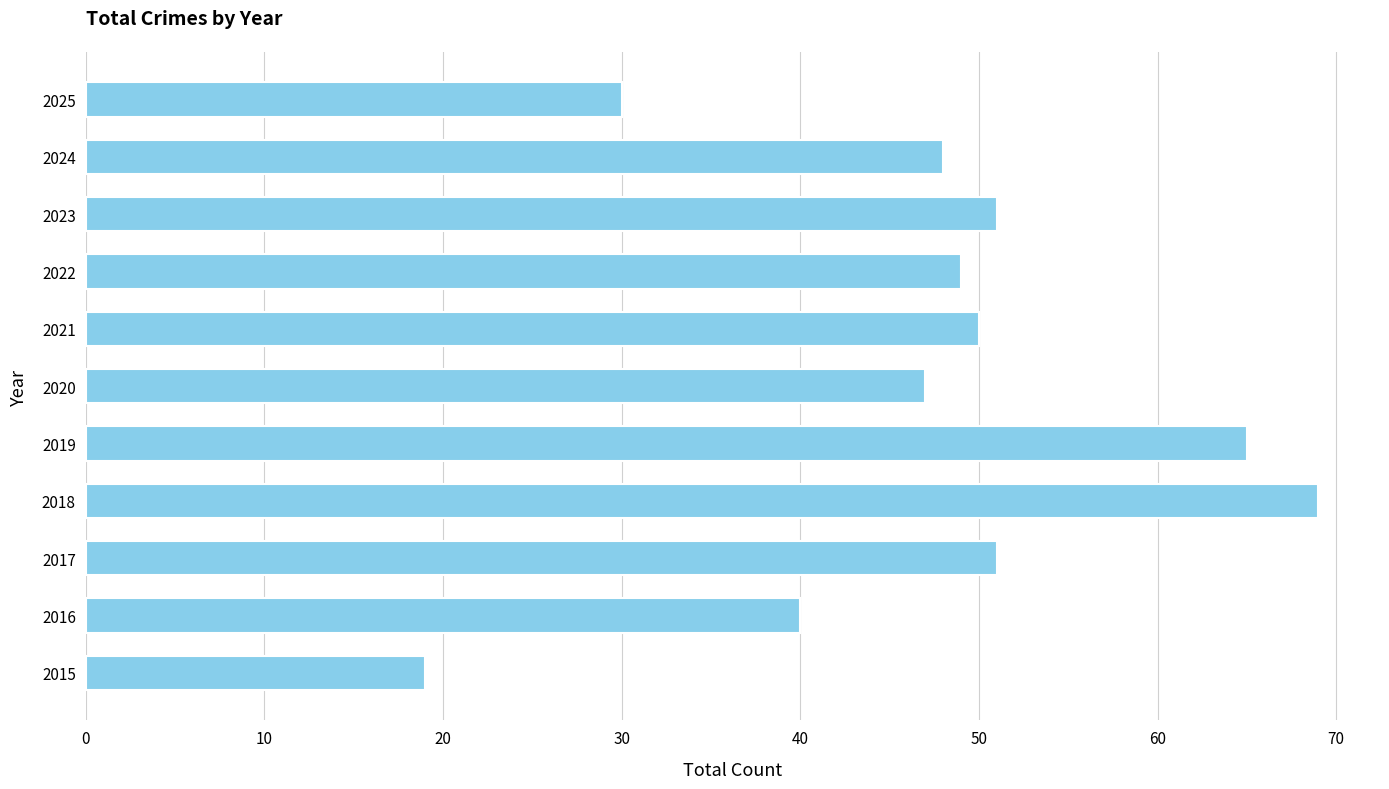

Which label corresponds to the largest value in the chart?

2018